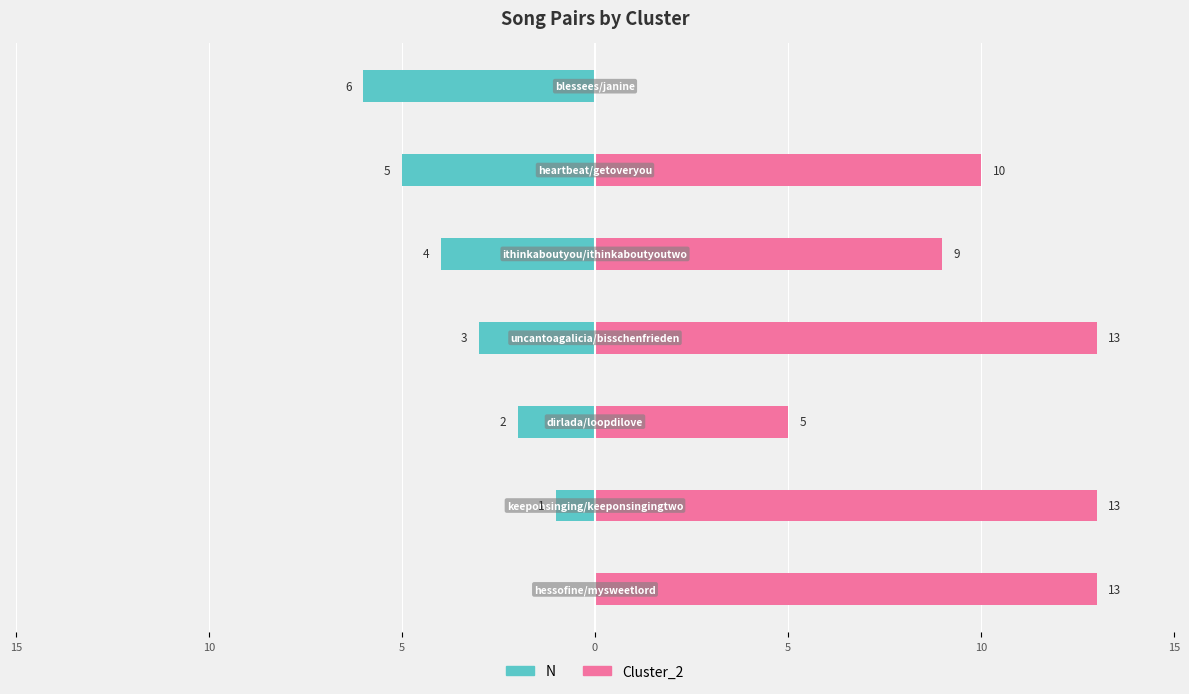

What is the sum of all N values?

-21